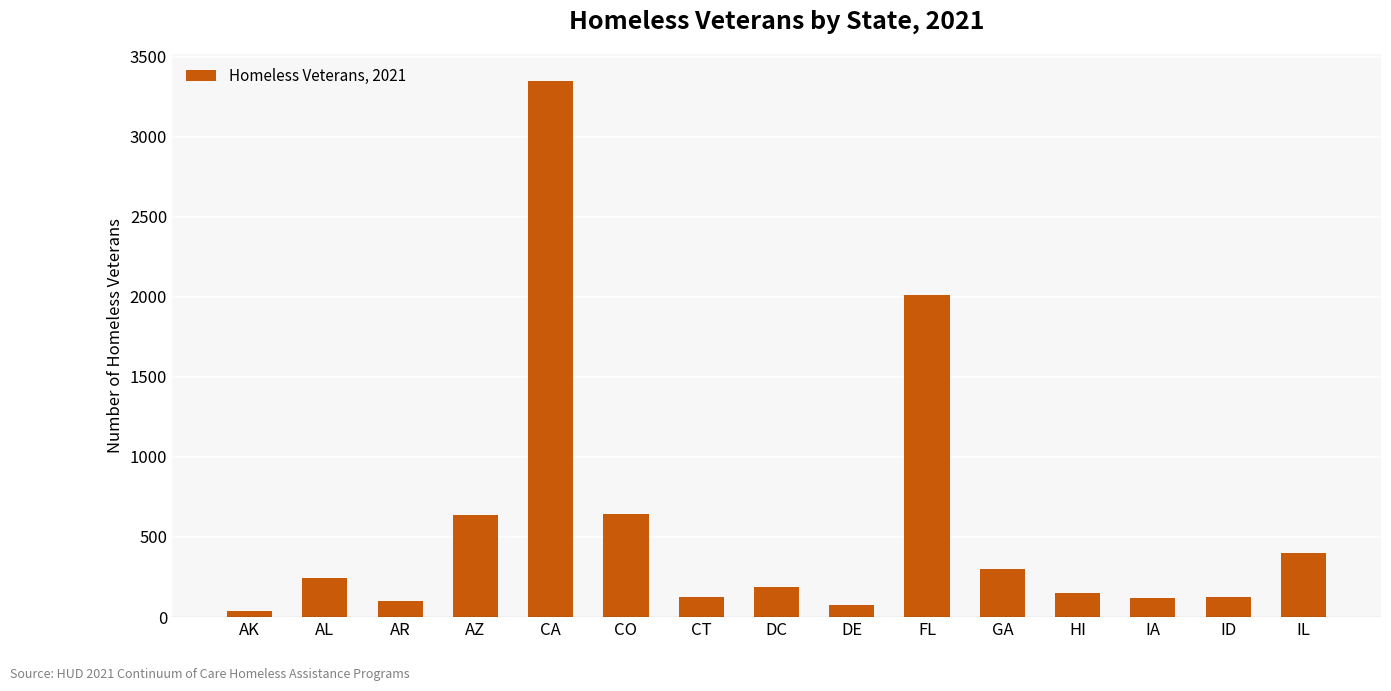

True or false: the data shows 241 at AL.

True